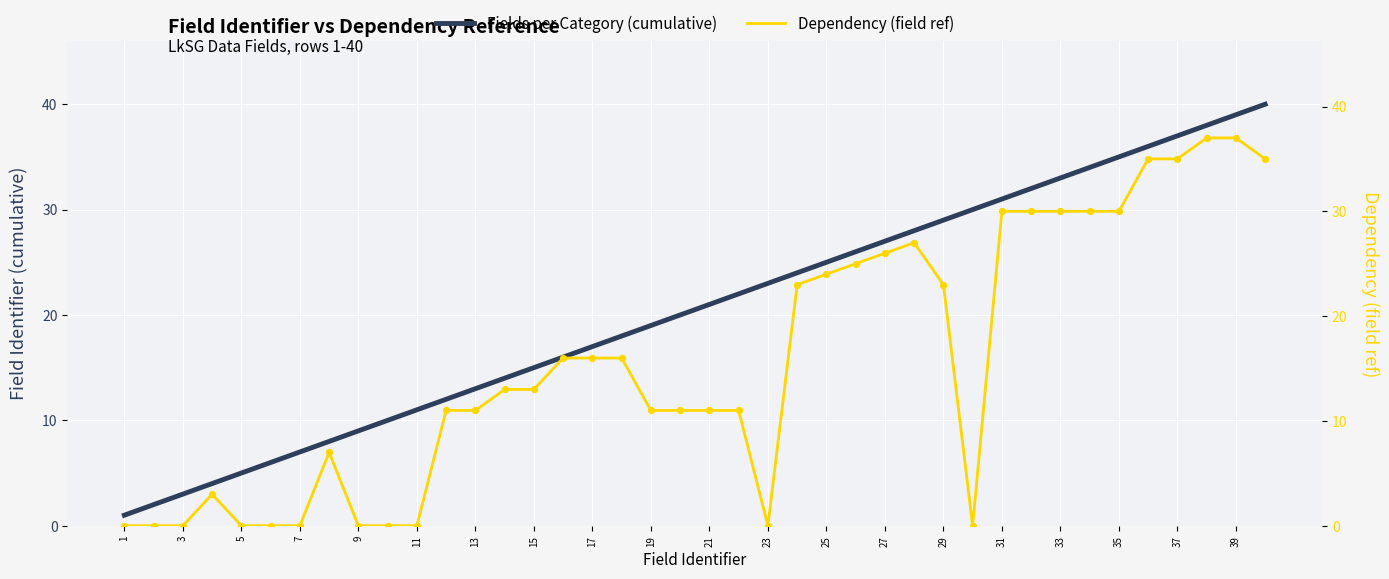

Which series has the largest total across all categories?

Fields per Category (cumulative)